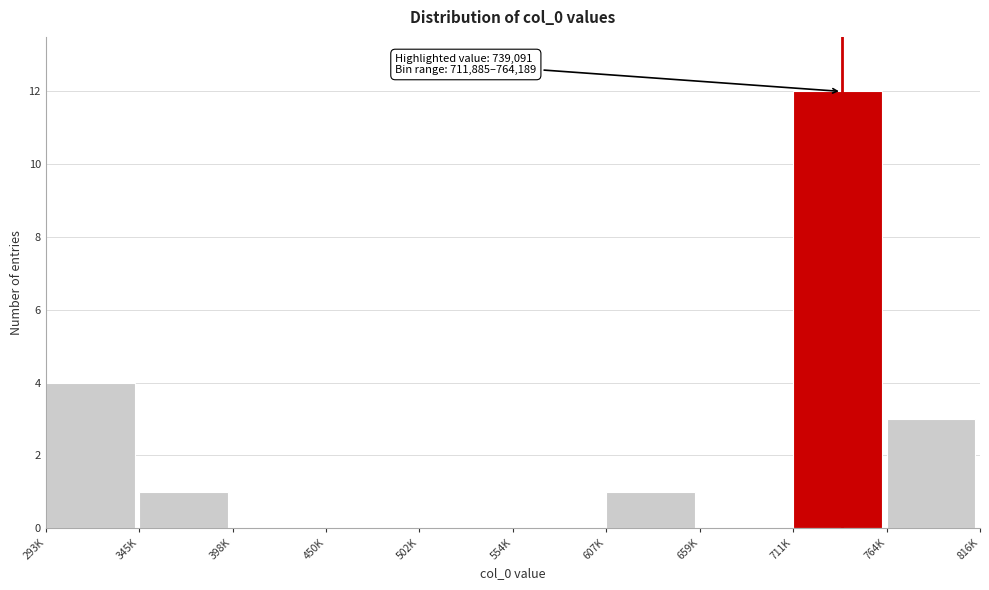

Reading left to right, extract all data points from this chart.

293K=4	345K=1	398K=0	450K=0	502K=0	554K=0	607K=1	659K=0	711K=12	764K=3